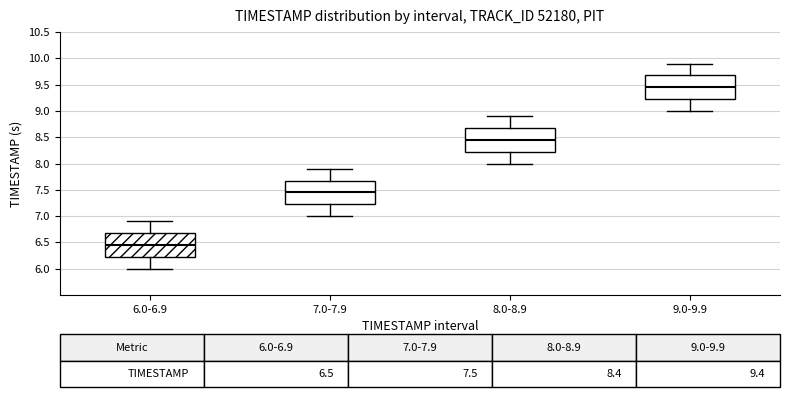

Which box has the highest median line?

9.0-9.9